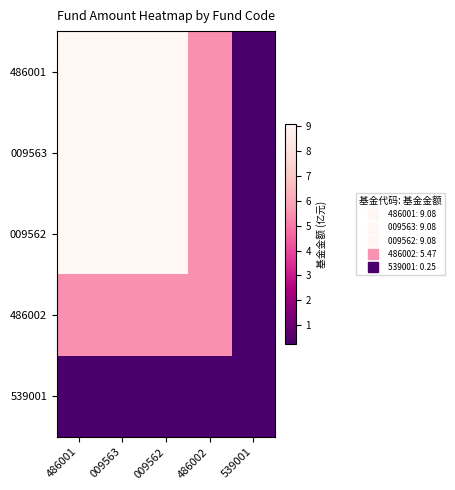

Reading left to right, extract all data points from this chart.

486001: 486001=9.1	009563=9.1	009562=9.1	486002=5.5	539001=0.2
009563: 486001=9.1	009563=9.1	009562=9.1	486002=5.5	539001=0.2
009562: 486001=9.1	009563=9.1	009562=9.1	486002=5.5	539001=0.2
486002: 486001=5.5	009563=5.5	009562=5.5	486002=5.5	539001=0.2
539001: 486001=0.2	009563=0.2	009562=0.2	486002=0.2	539001=0.2